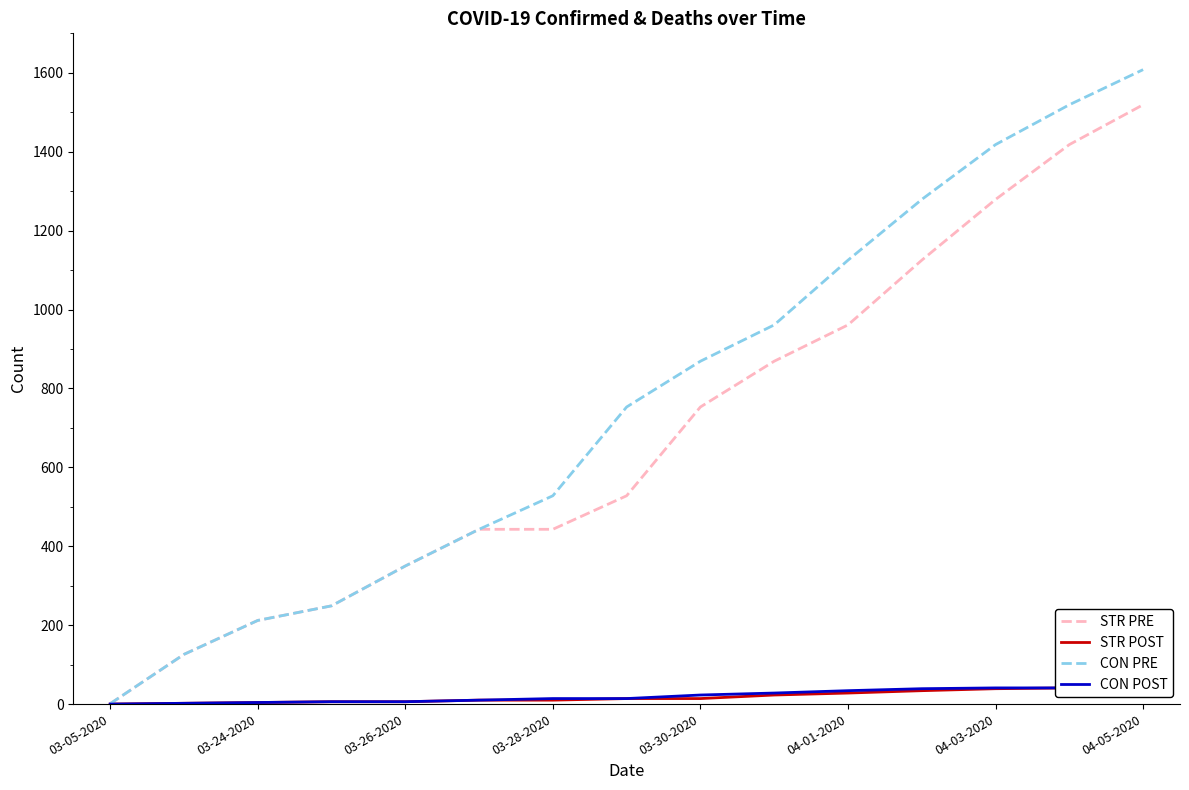

How many lines are shown in the chart?

4